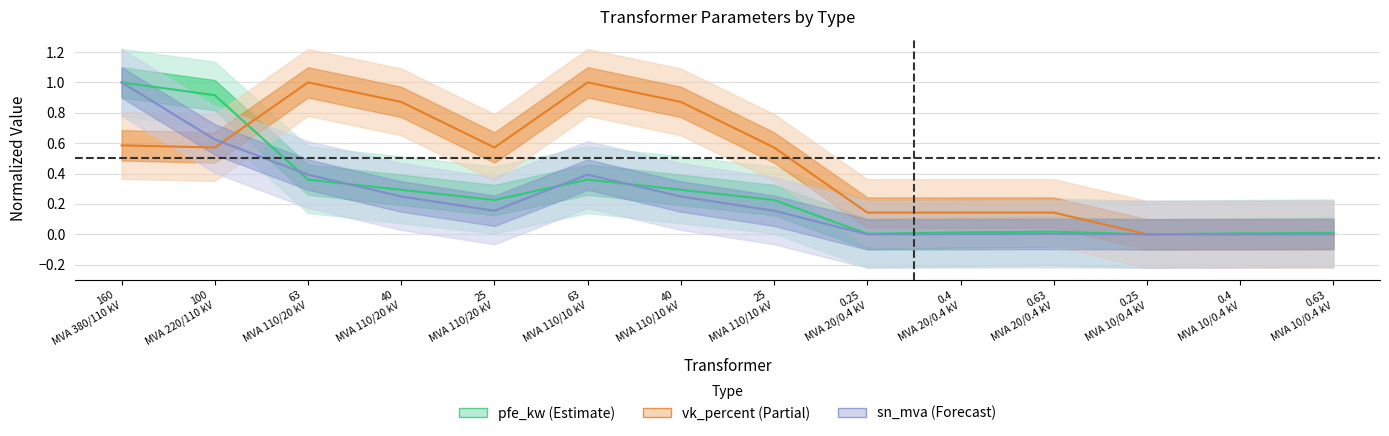

Which category has the lowest value in the vk_percent series?

0.25
MVA 10/0.4 kV